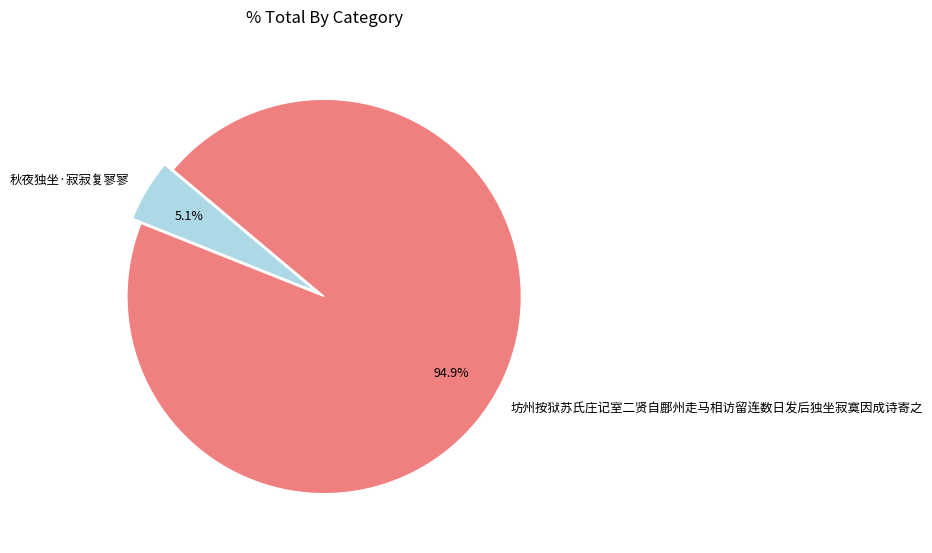

What percentage is the 秋夜独坐·寂寂复寥寥 slice, to the nearest percent?

5%